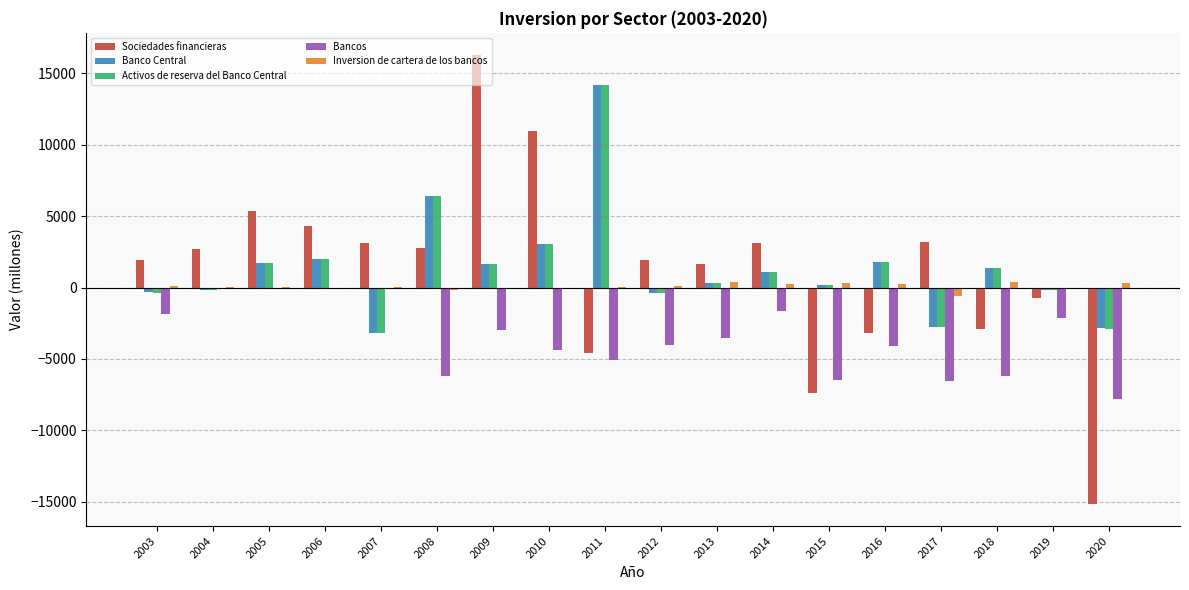

True or false: Sociedades financieras has a value of -7207 at 2011.

False